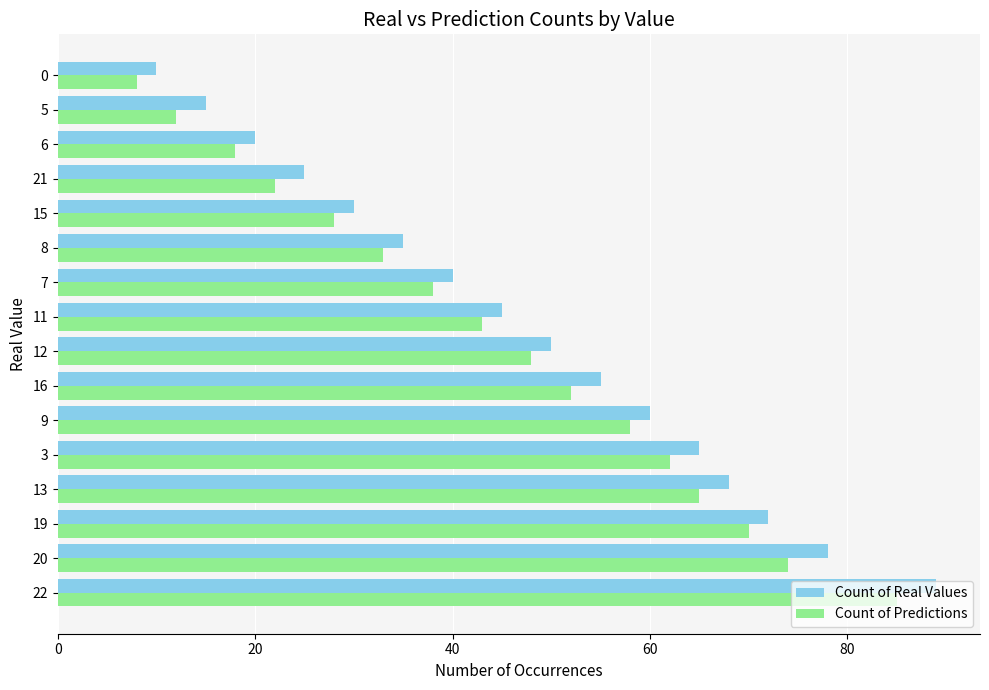

What is the total value across all series at 21?

47